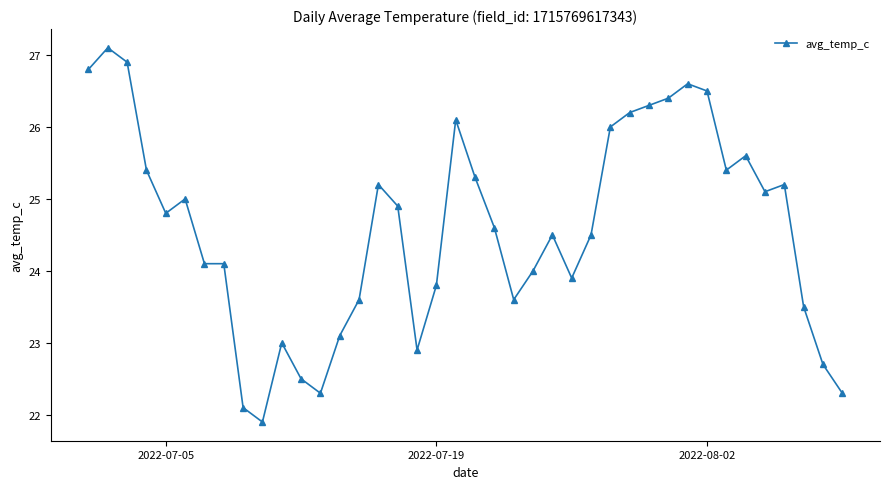

Reading left to right, transcribe all the data shown in this chart.

26.8	27.1	26.9	25.4	24.8	25.0	24.1	24.1	22.1	21.9	23.0	22.5	22.3	23.1	23.6	25.2	24.9	22.9	23.8	26.1	25.3	24.6	23.6	24.0	24.5	23.9	24.5	26.0	26.2	26.3	26.4	26.6	26.5	25.4	25.6	25.1	25.2	23.5	22.7	22.3